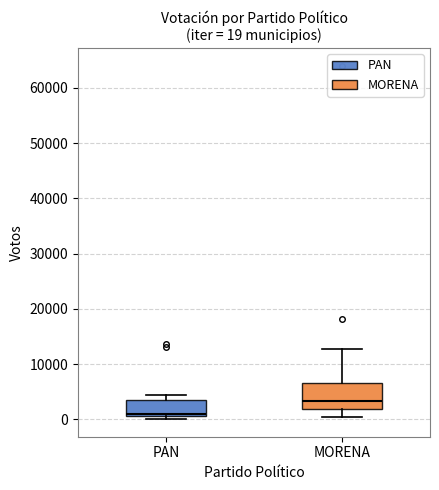

Which box is the tallest, from its lower edge to its upper edge?

MORENA